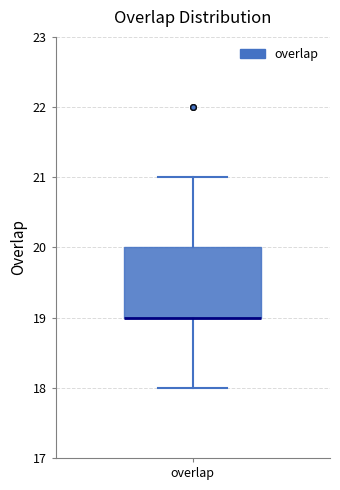

Where is the lower edge of the box for overlap on the y-axis? The values are not printed on the chart, so give them approximately, as read against the axis.

19